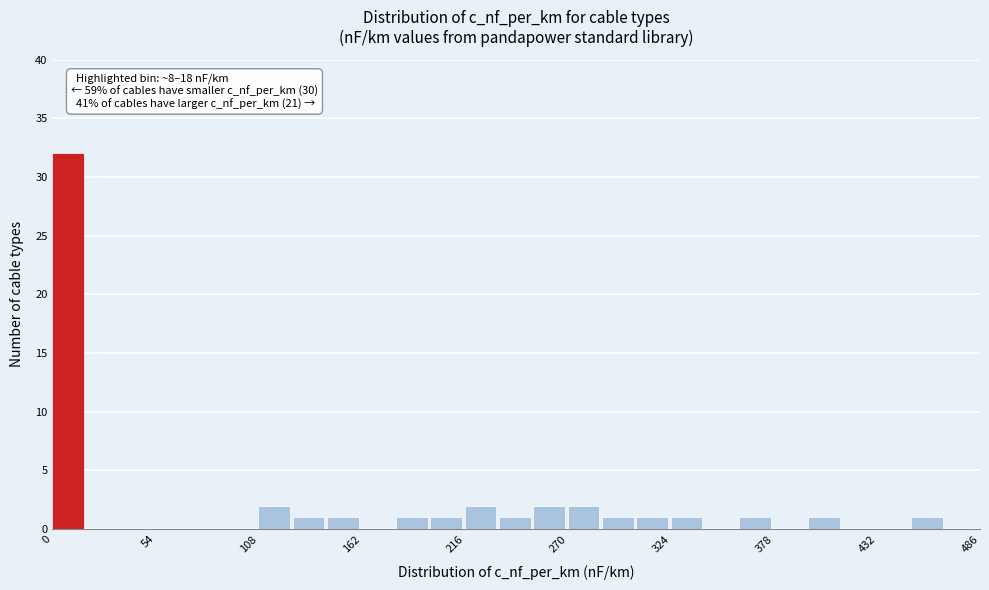

Around what value on the x-axis is the tallest bar? Give the approximate position of its centre, as read against the axis.

10